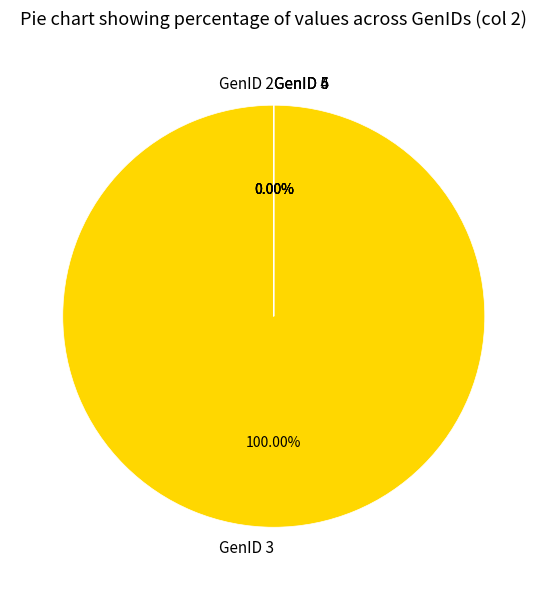

What percentage is NOT represented by GenID 2?

100.0%